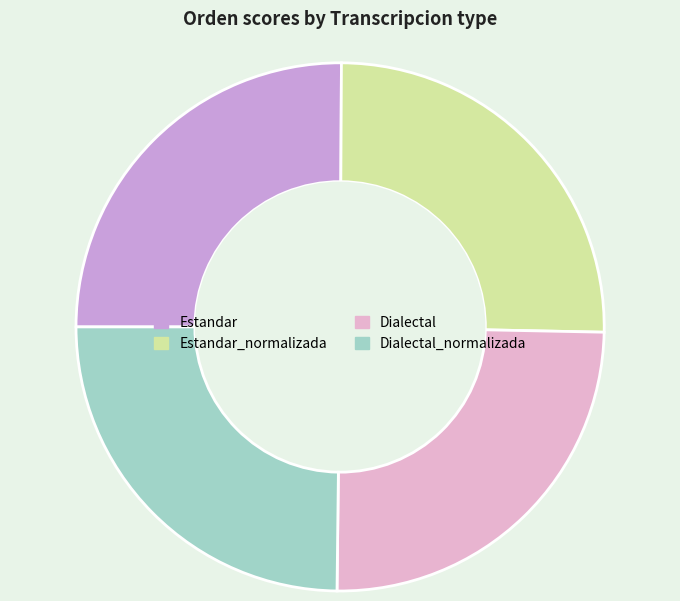

Count the number of slices in the pie.

4